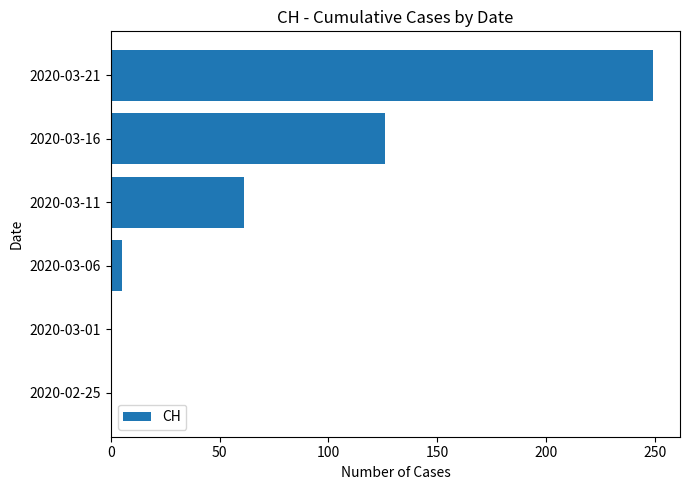

What is the change in value from 2020-03-11 to 2020-03-16?

+65